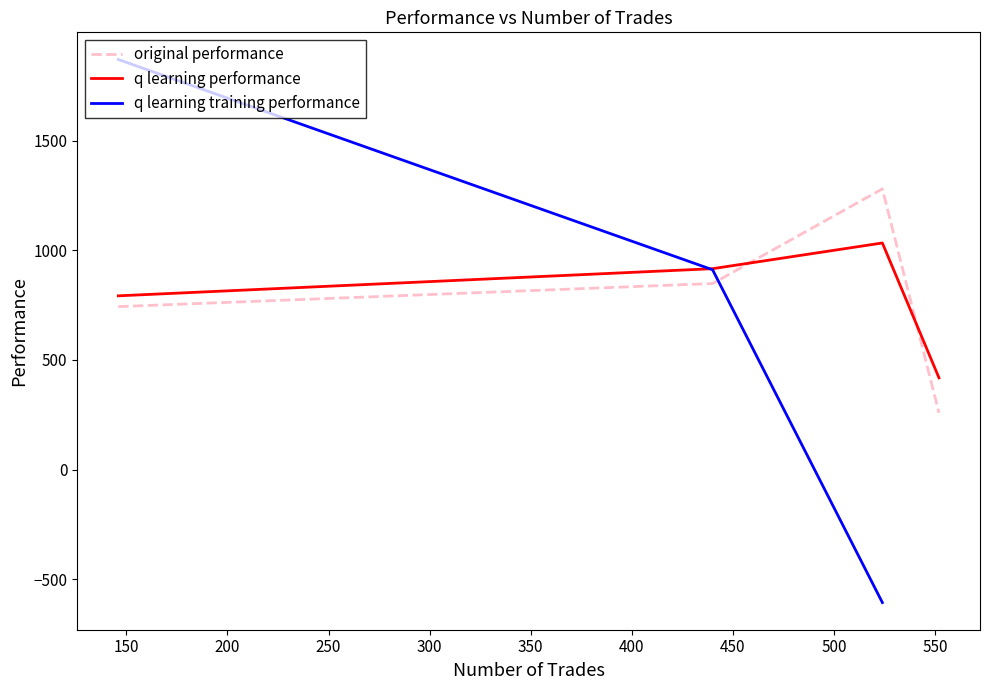

What is the value of the original performance point at the 4th from the left?

258.7